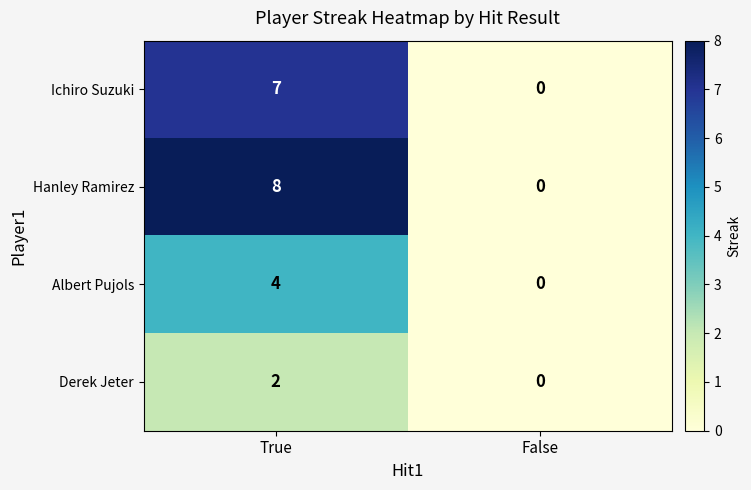

What is the sum of the Albert Pujols values at False and True?

4